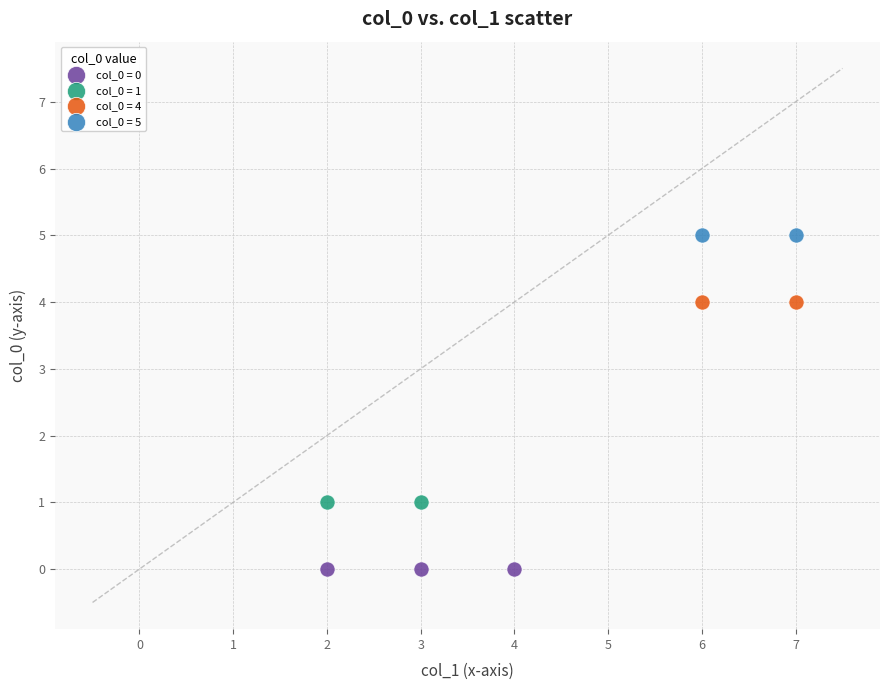

What are all the series names shown in the legend?

col_0 = 0, col_0 = 1, col_0 = 4, col_0 = 5